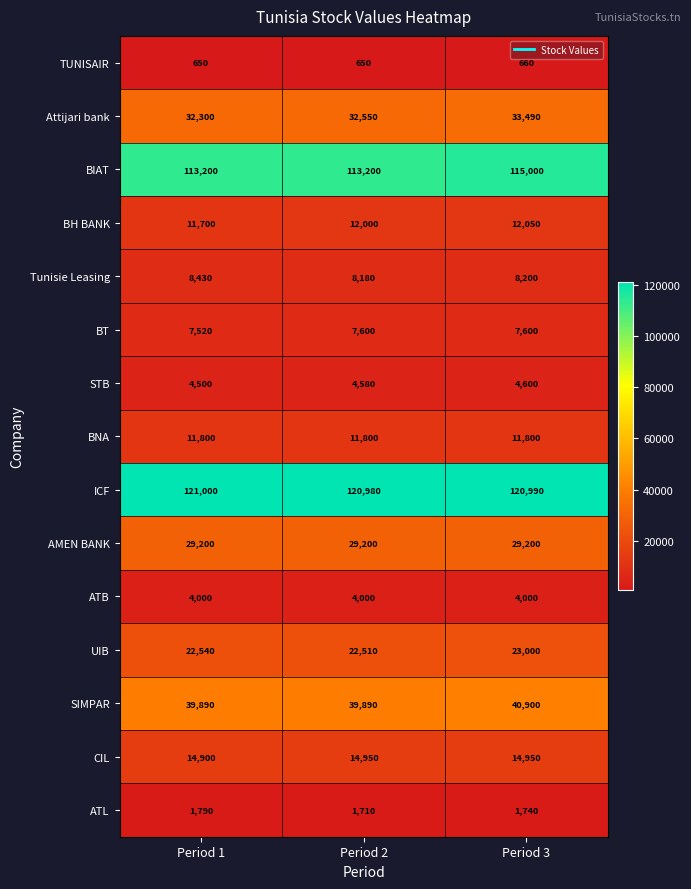

Which series has the widest spread of values?

BIAT